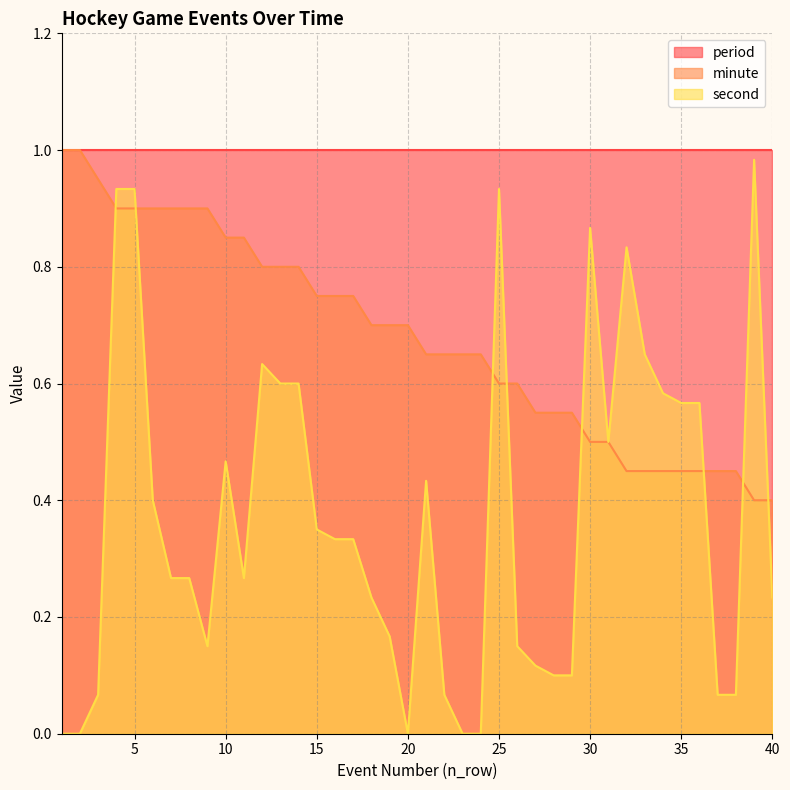

The value of second at 34 is 0.6. True or false?

True